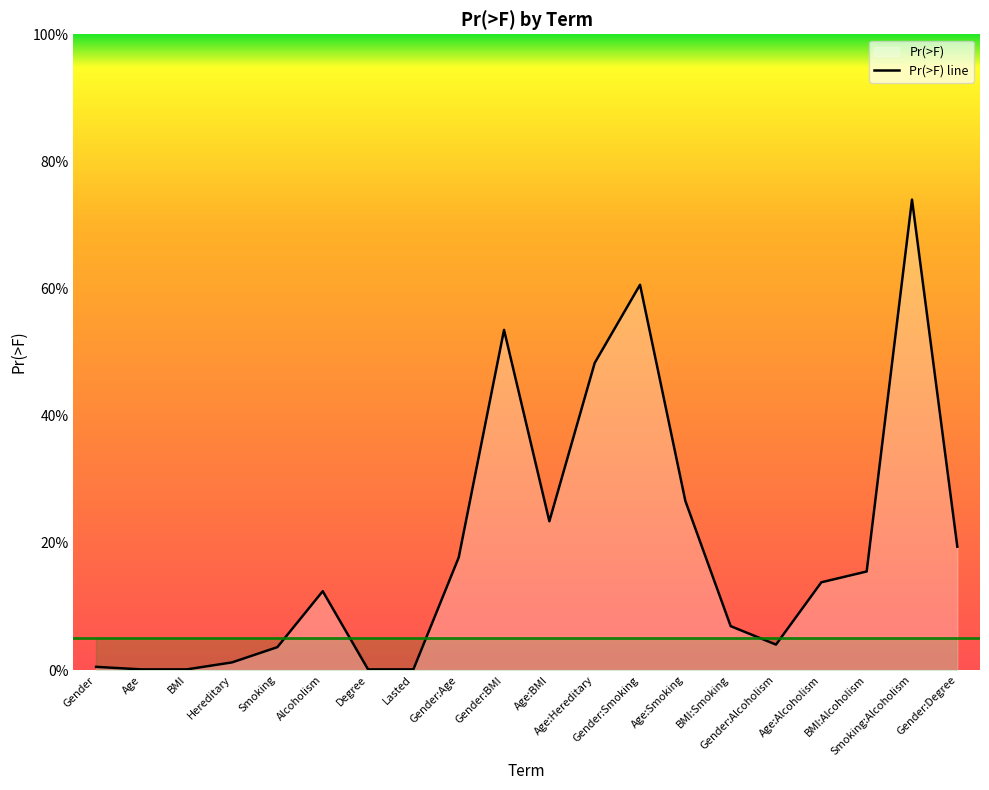

How many points are higher than both their immediate neighbors (excluding endpoints)?

4